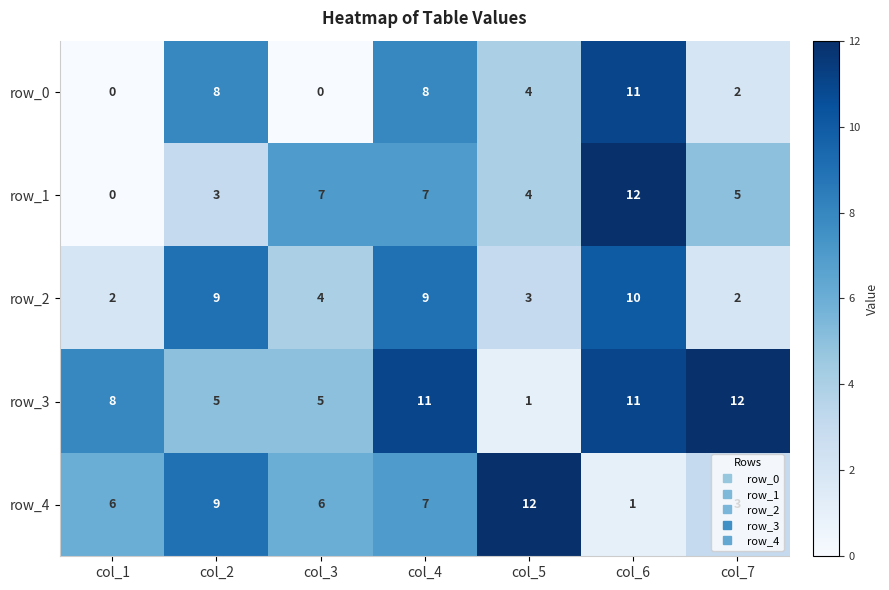

Which series changed the most between col_3 and col_4?

row_0